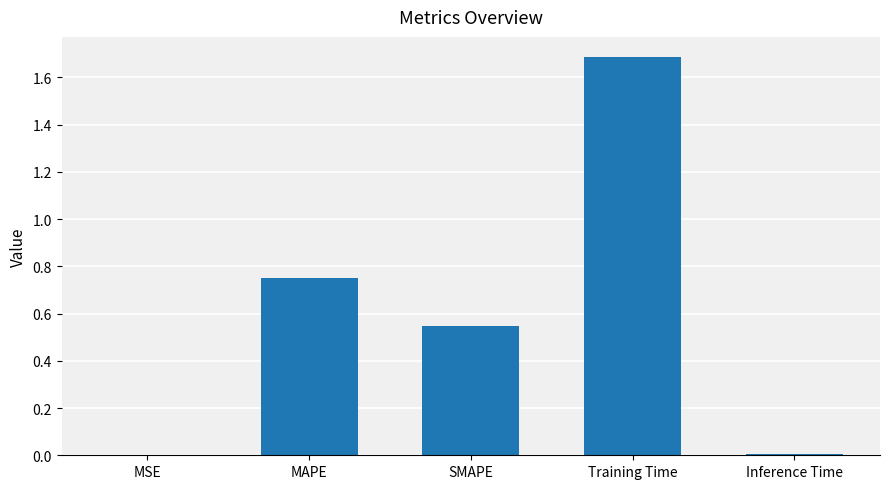

What is the change in value from MAPE to Inference Time?

-0.7